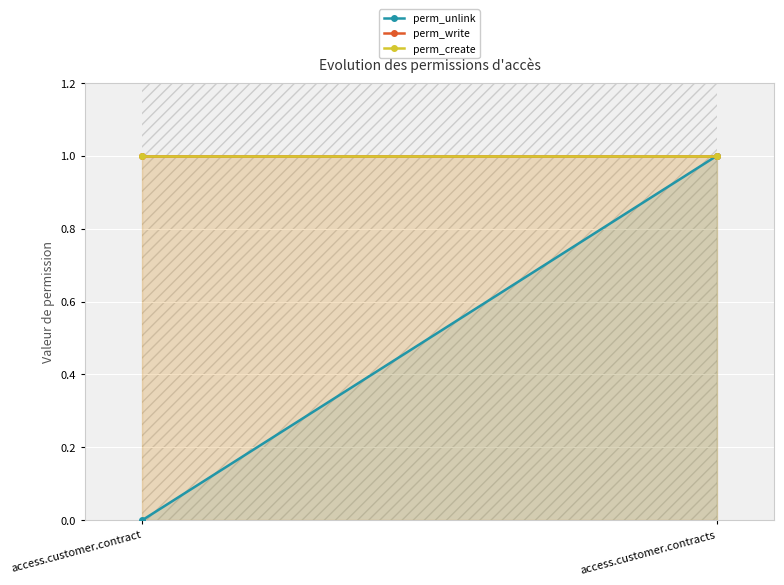

What is the label of the 1st point from the left?

access.customer.contract